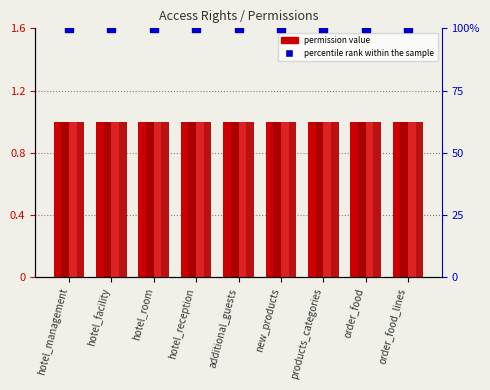

Is the value of perm_create at hotel_reception greater than the value of perm_read at hotel_facility?

No